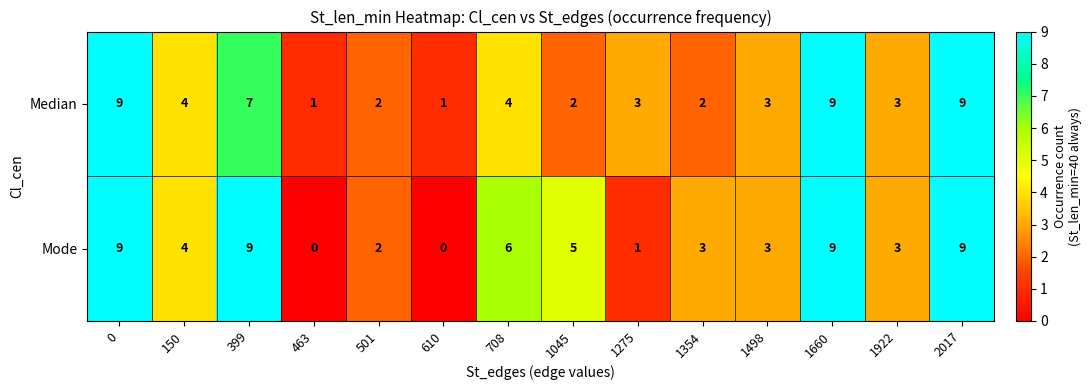

What is the sum of the Median values at 610 and 708?

5